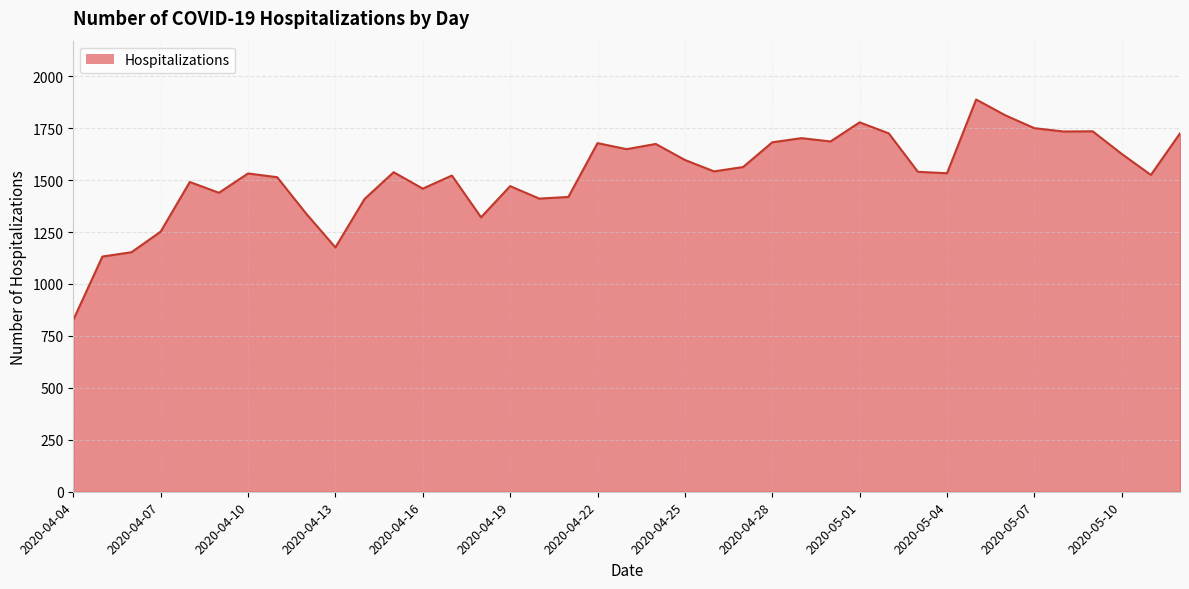

What is the difference between the maximum and minimum values?

1061